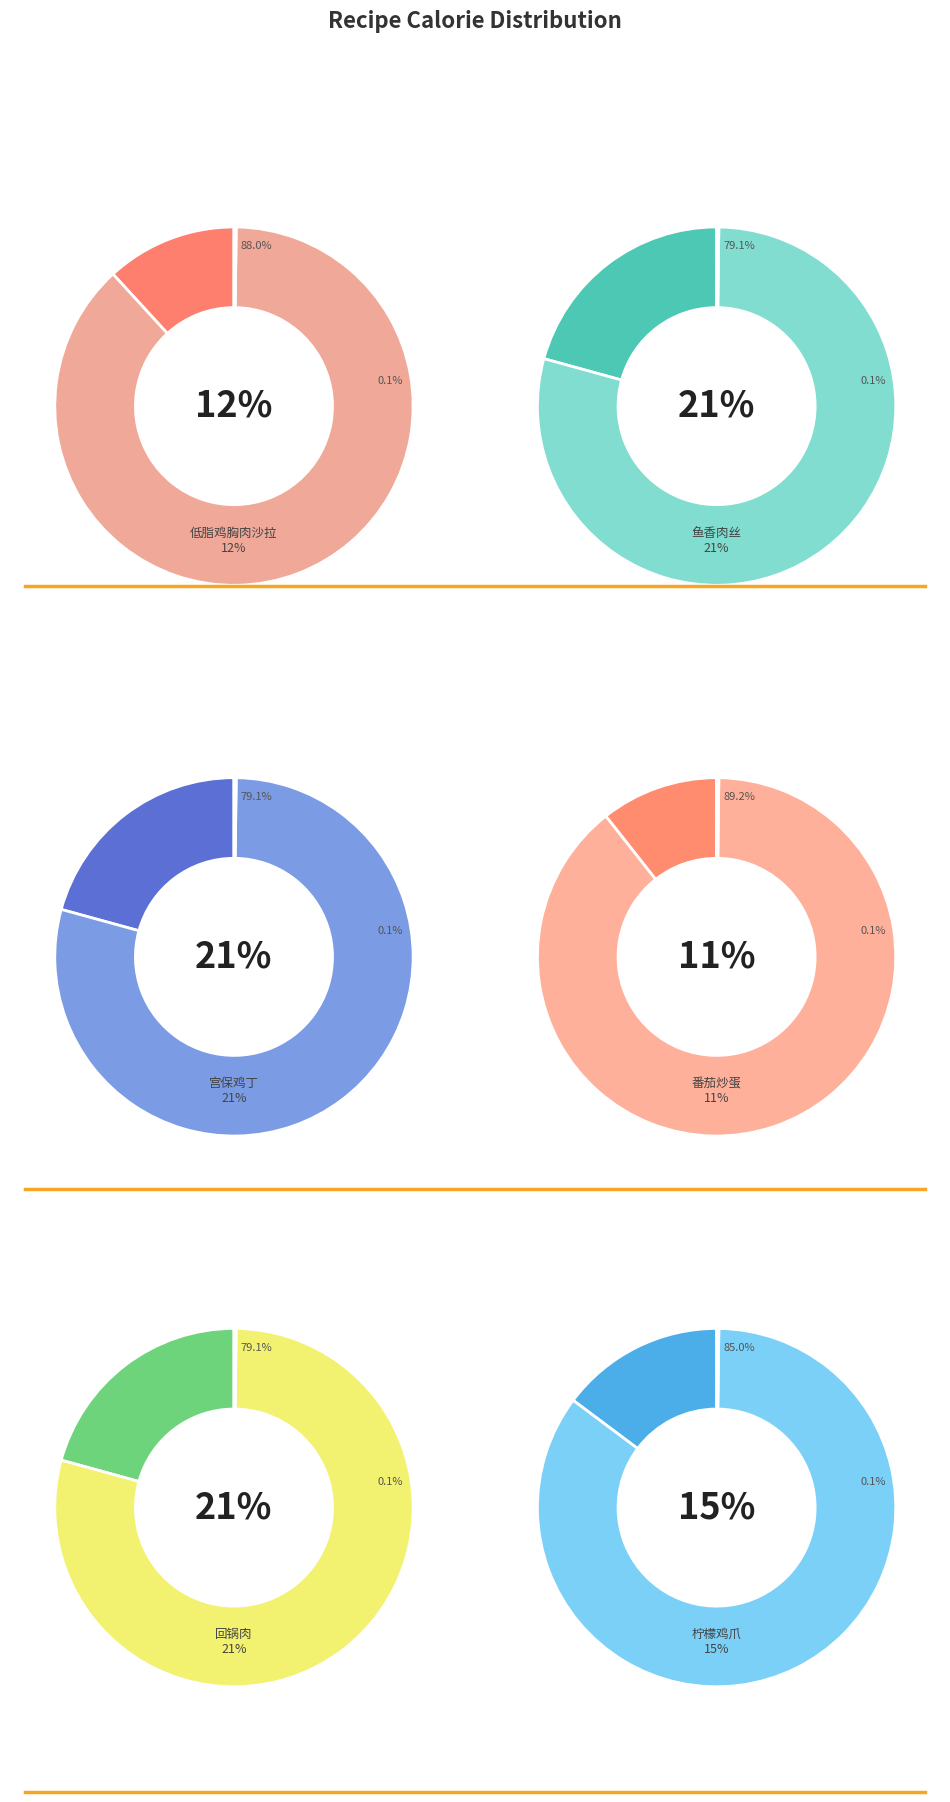

Combined, what portion of the pie is 宫保鸡丁 and 番茄炒蛋?

31.5%